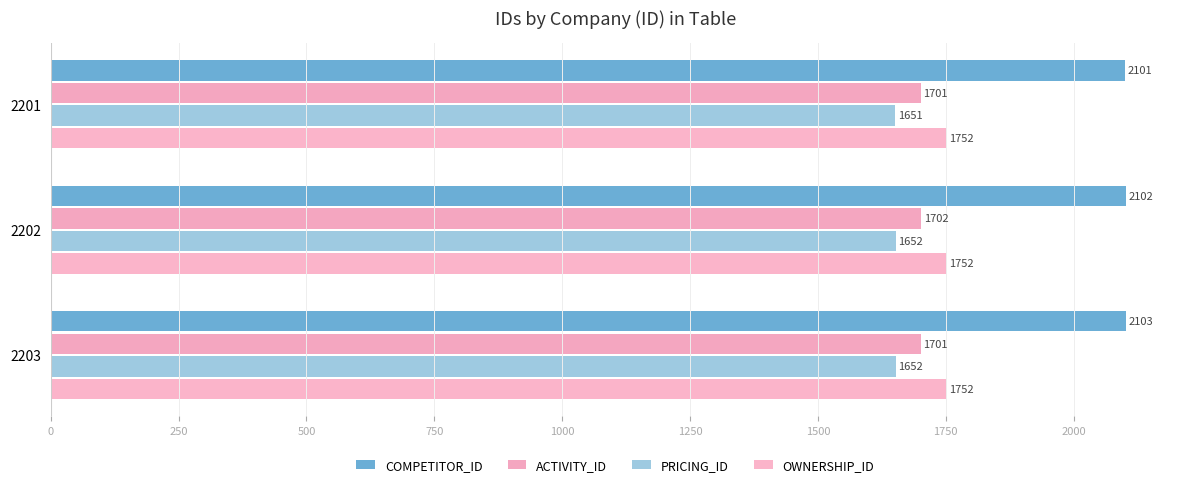

How many categories are shown in the chart?

3